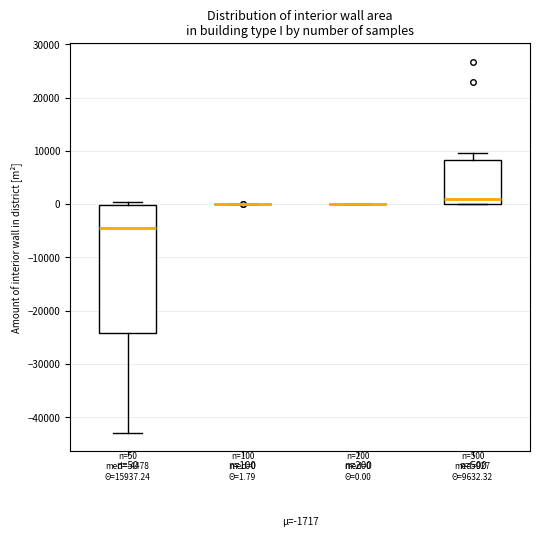

Which box is the tallest, from its lower edge to its upper edge?

n=50